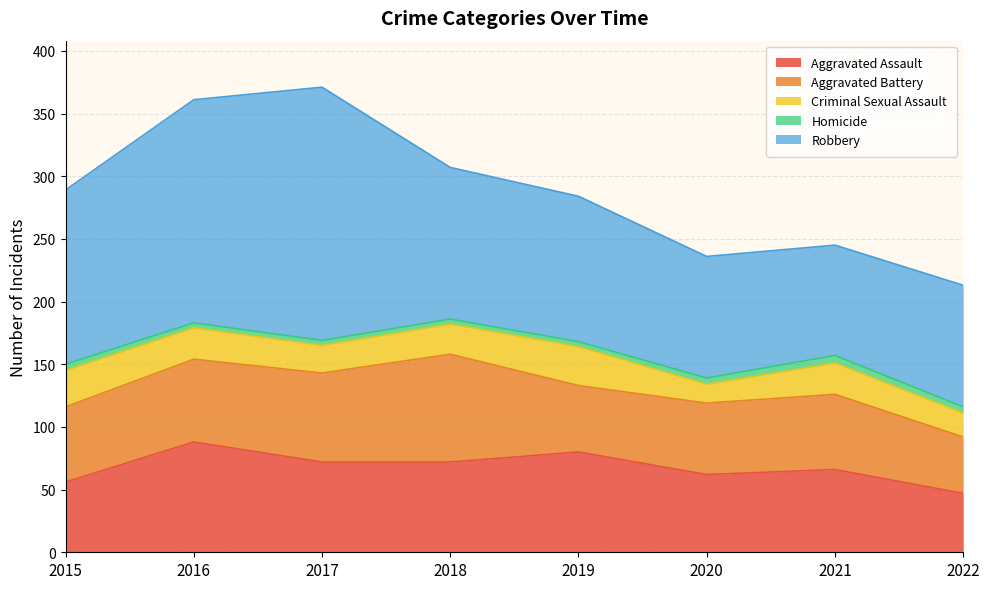

List the labels in order of Robbery value, smallest first.

2021, 2020, 2022, 2019, 2018, 2015, 2016, 2017